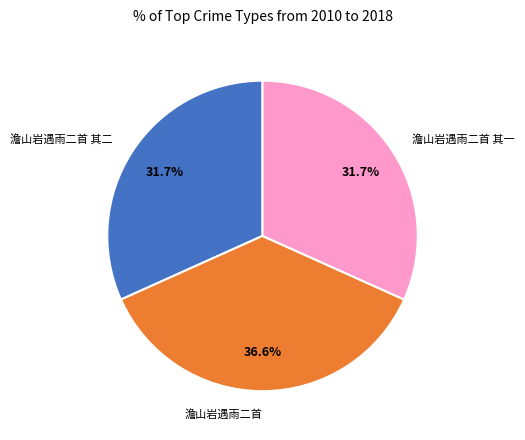

To the nearest percent, what is the difference between the 澹山岩遇雨二首 and 澹山岩遇雨二首 其二 slice percentages?

5%